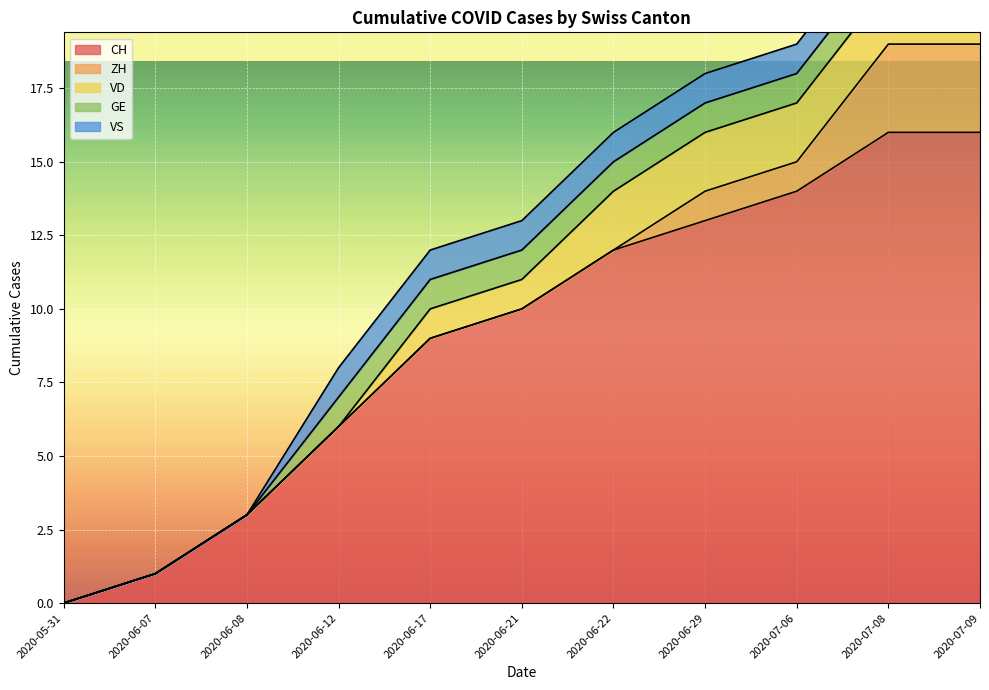

What is the label of the 10th point from the right?

2020-06-07